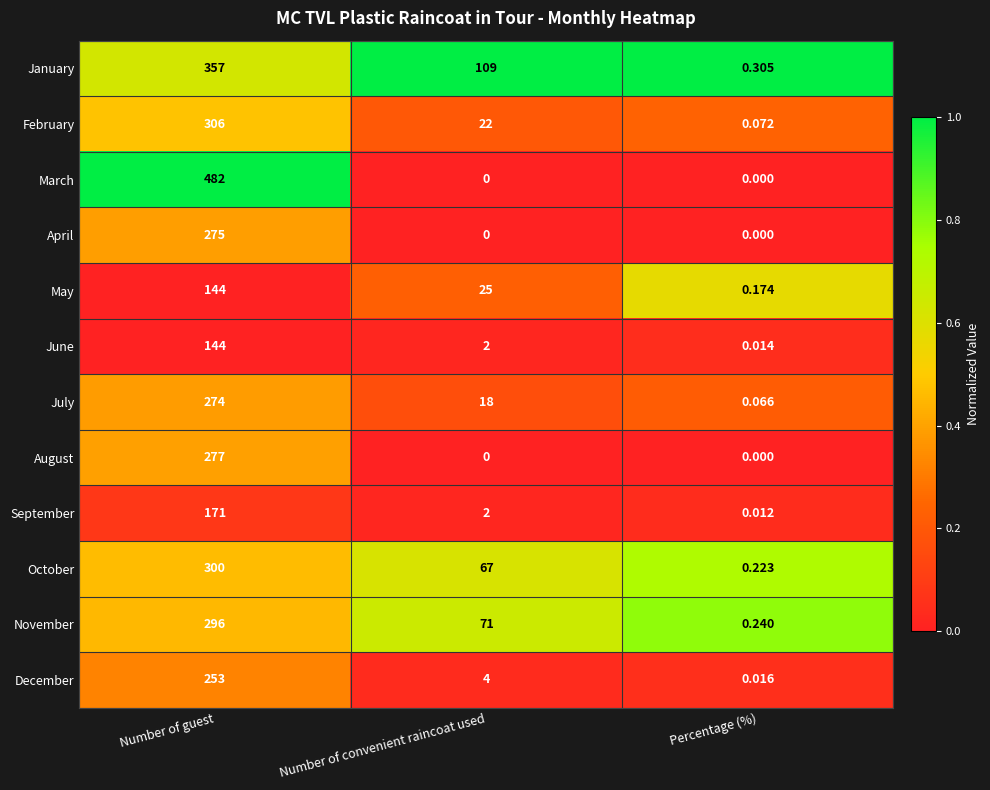

Which category has the highest value across all series?

Number of guest